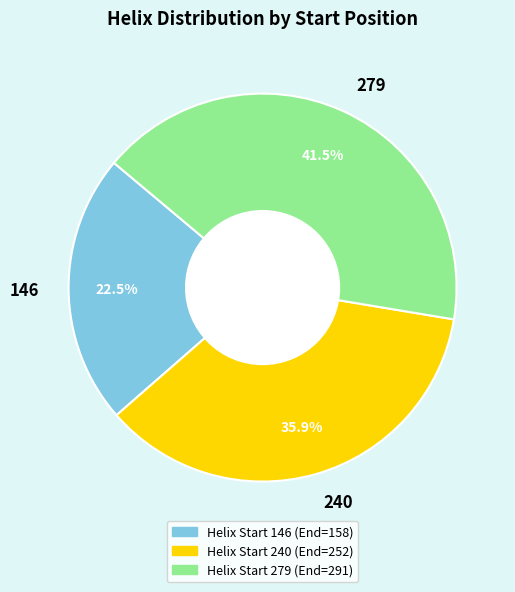

What is the smallest slice in the pie chart?

146